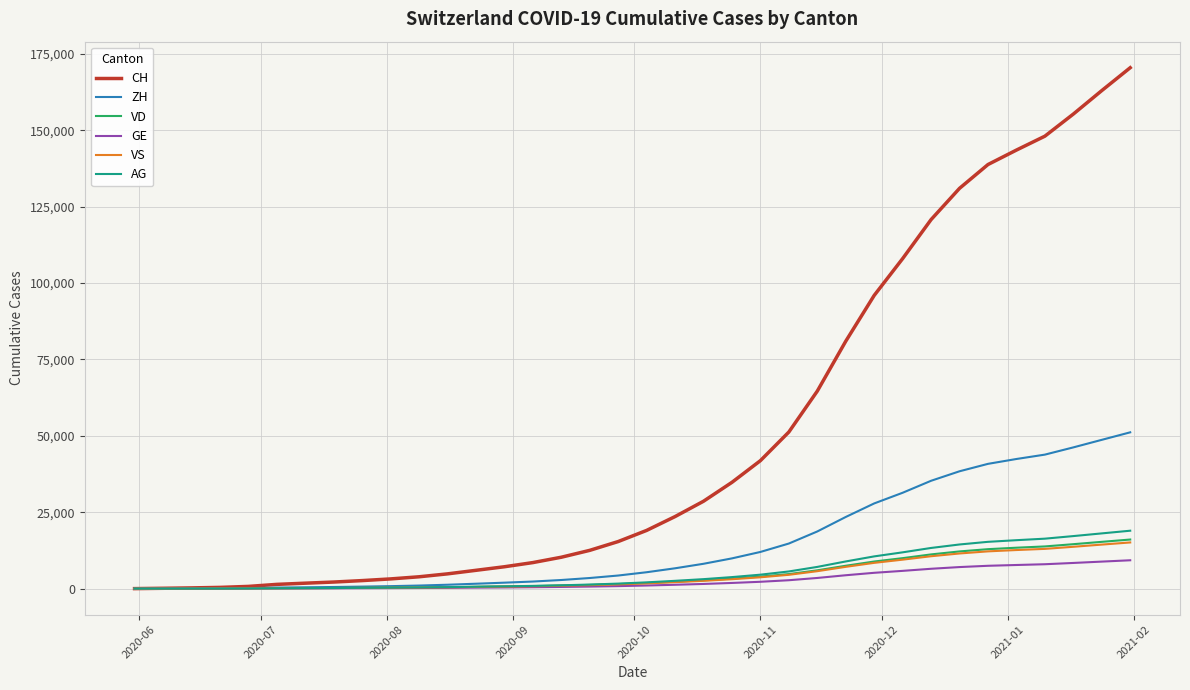

Which series has the largest total across all categories?

CH